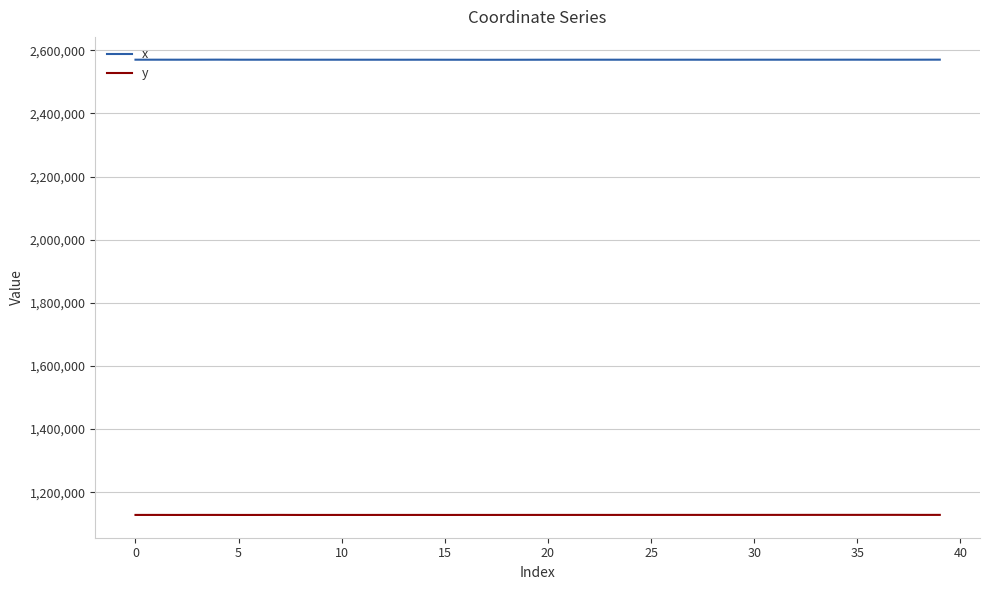

True or false: y and x cross at least once.

False